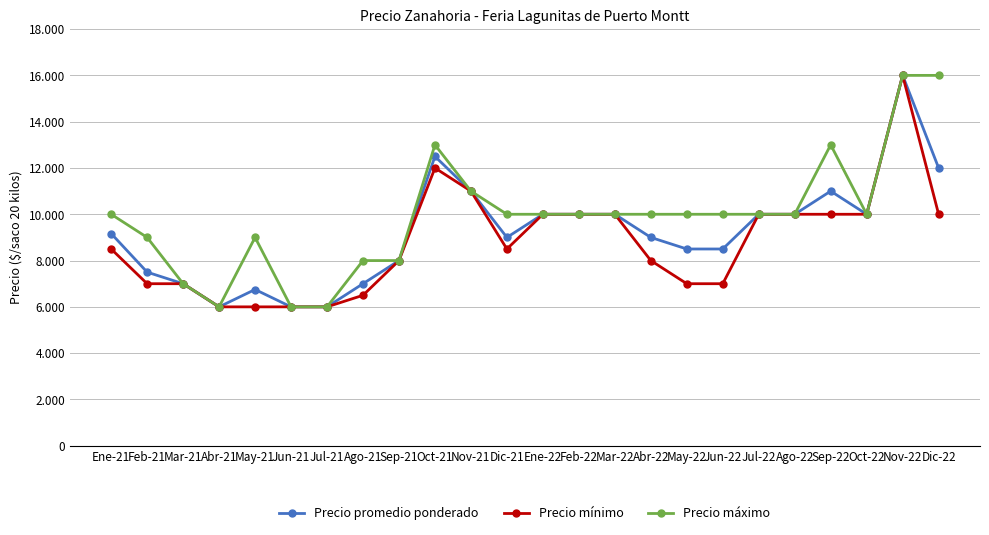

What is the label of the 5th point from the right?

Ago-22